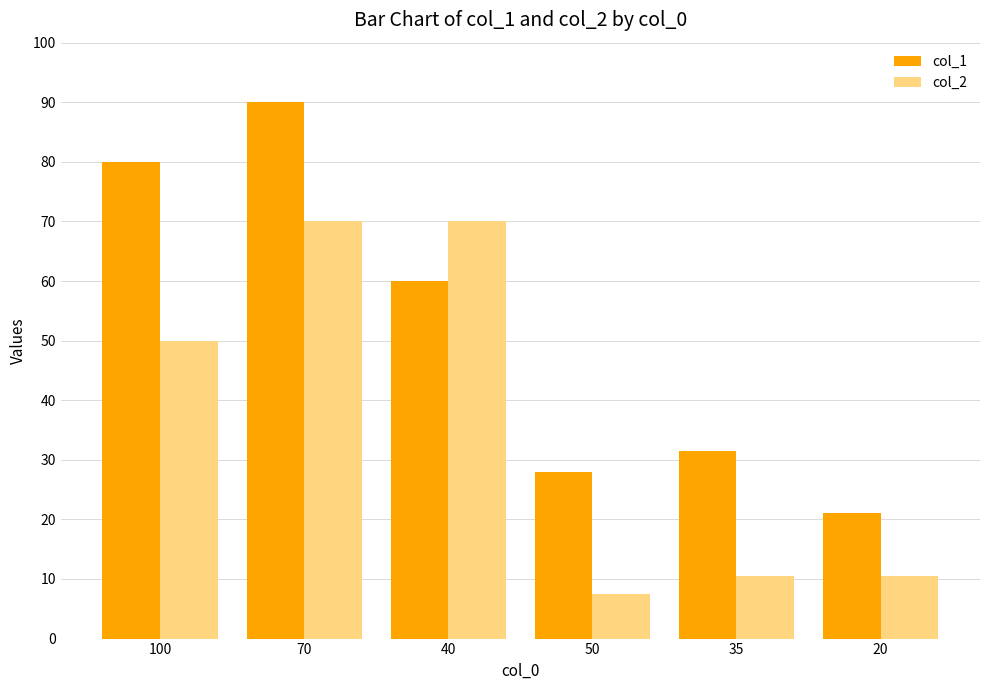

Reading left to right, transcribe all the data shown in this chart.

col_1: 80.0	90.0	60.0	28.0	31.5	21.0
col_2: 50.0	70.0	70.0	7.5	10.5	10.5